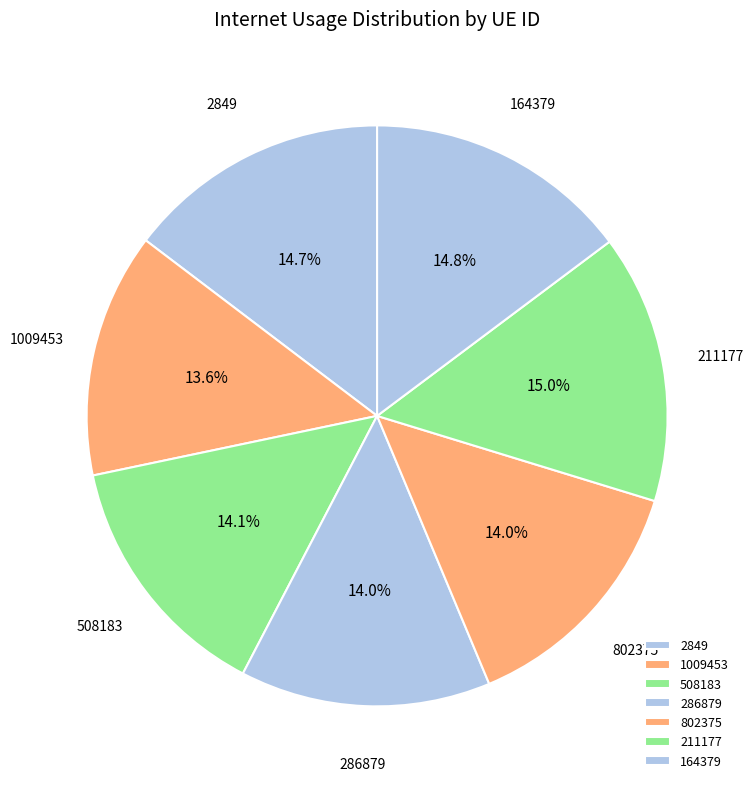

Between 211177 and 802375, which is larger?

211177